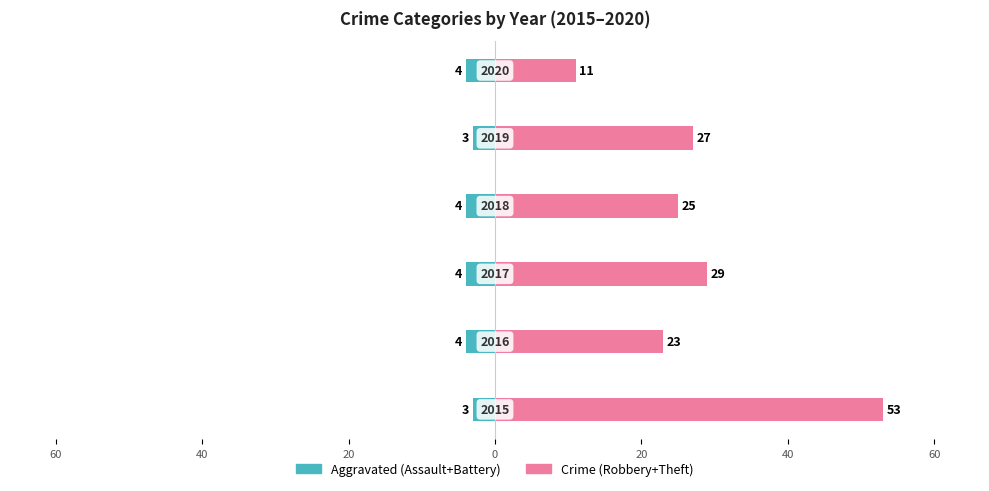

Is it true that Aggravated (Assault+Battery) equals -4 at 20?

True